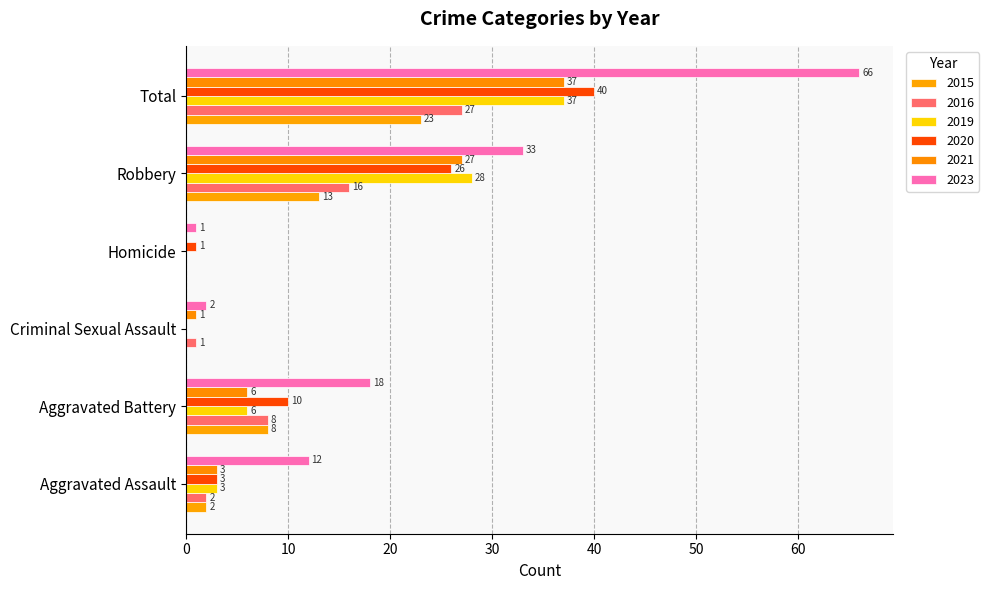

What is the sum of the 2015 values at Robbery and Total?

36